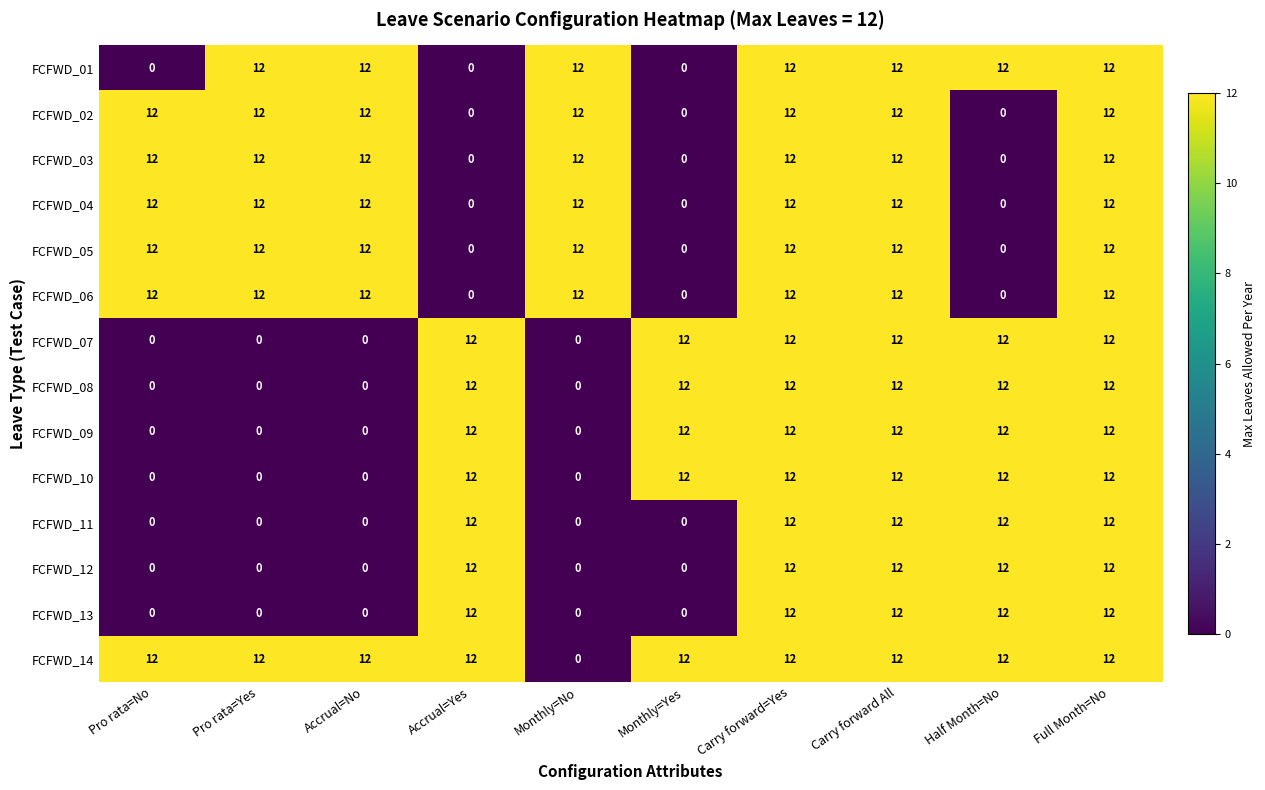

What is the difference between the maximum and minimum values in the FCFWD_06 series?

12